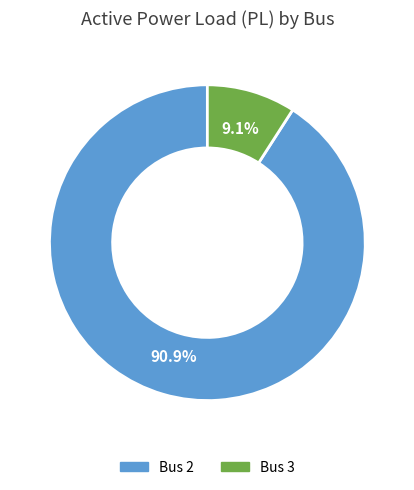

True or false: Bus 2 accounts for 99% of the total.

False